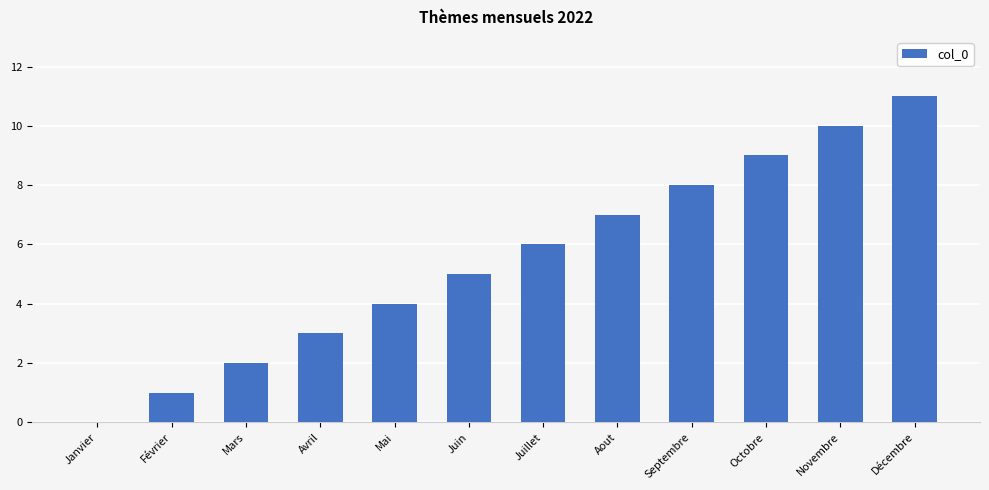

Reading right to left, transcribe all the data shown in this chart.

Décembre=11	Novembre=10	Octobre=9	Septembre=8	Aout=7	Juillet=6	Juin=5	Mai=4	Avril=3	Mars=2	Février=1	Janvier=0